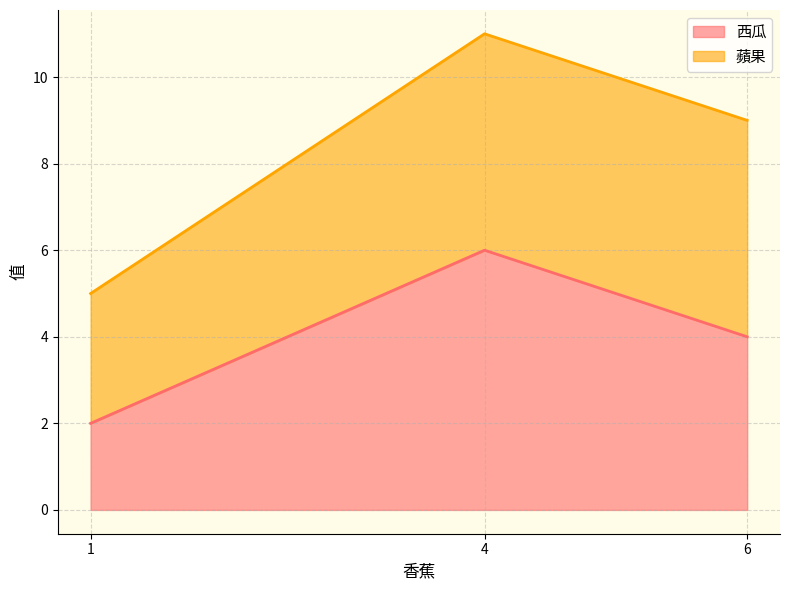

Count the number of categories in the chart.

3